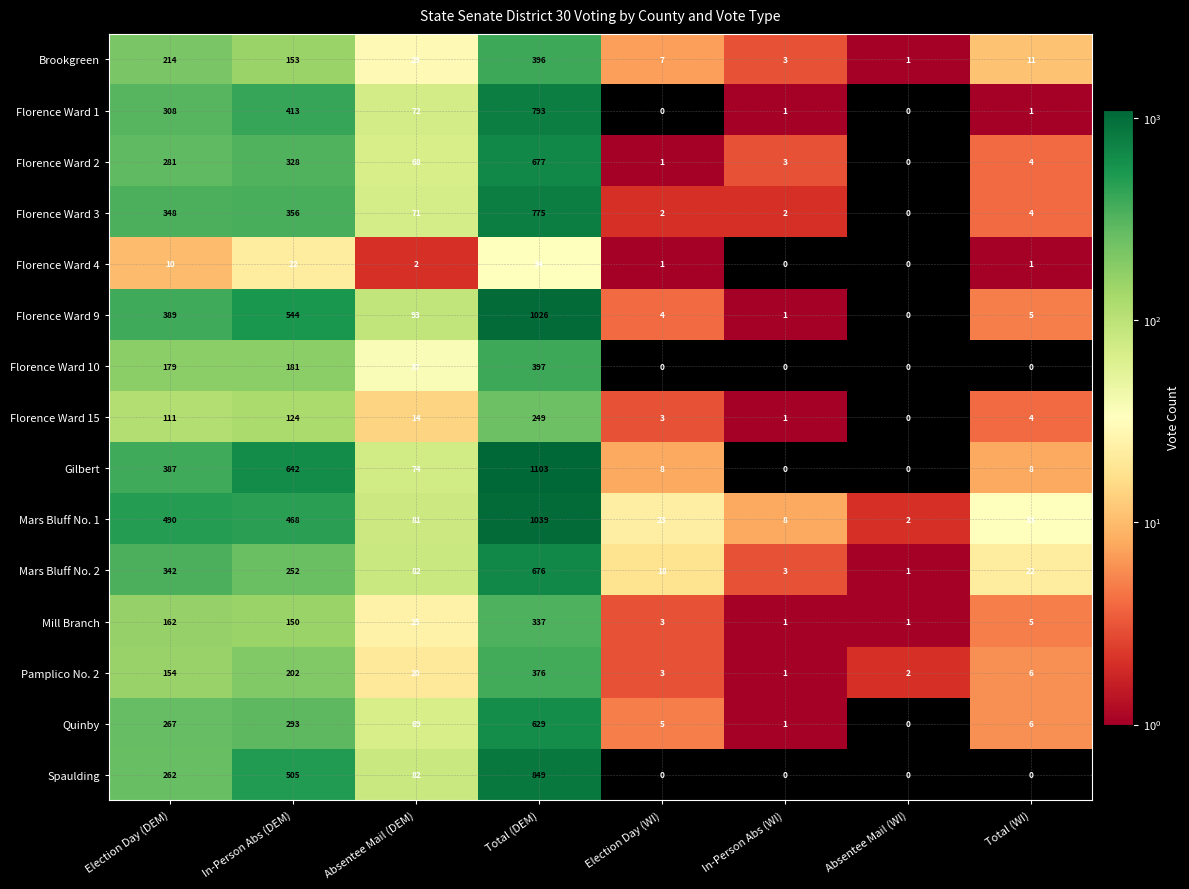

Which series changed the most between Election Day (DEM) and Total (DEM)?

Gilbert